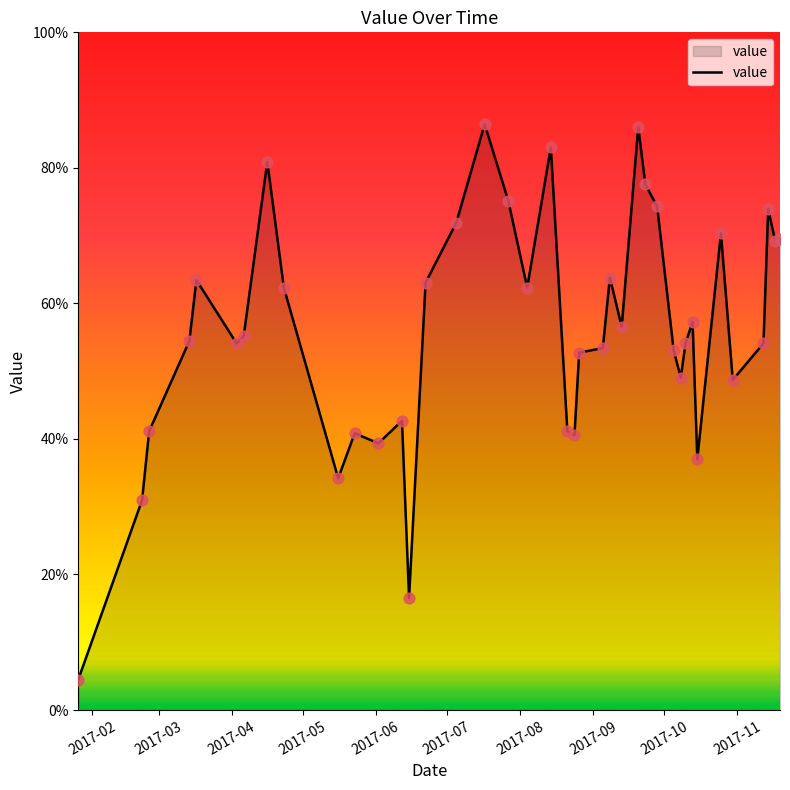

What is the greatest value displayed?

86.4